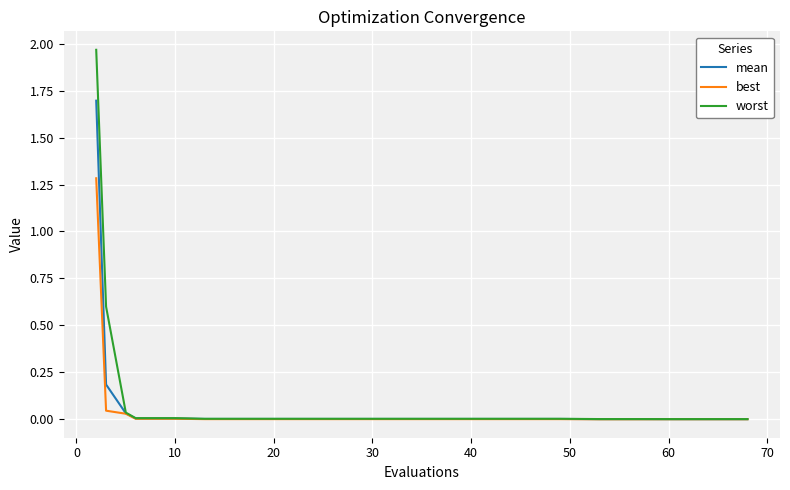

Which series has the largest total across all categories?

worst